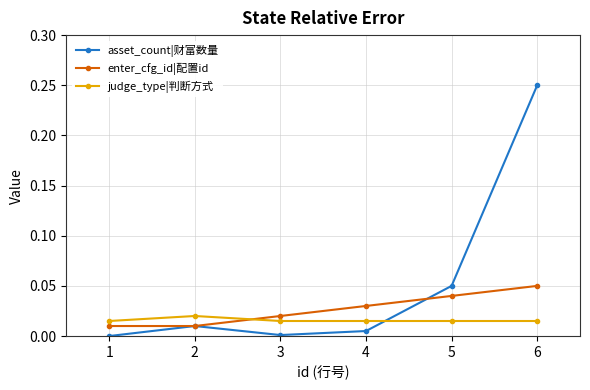

Which series has the widest spread of values?

asset_count|财富数量